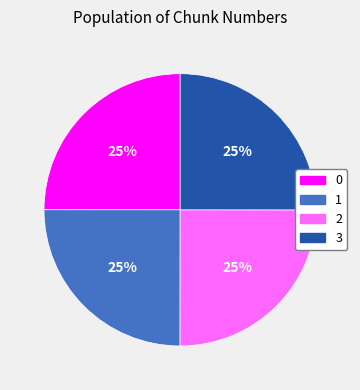

Does 3 represent more than half of the total?

No